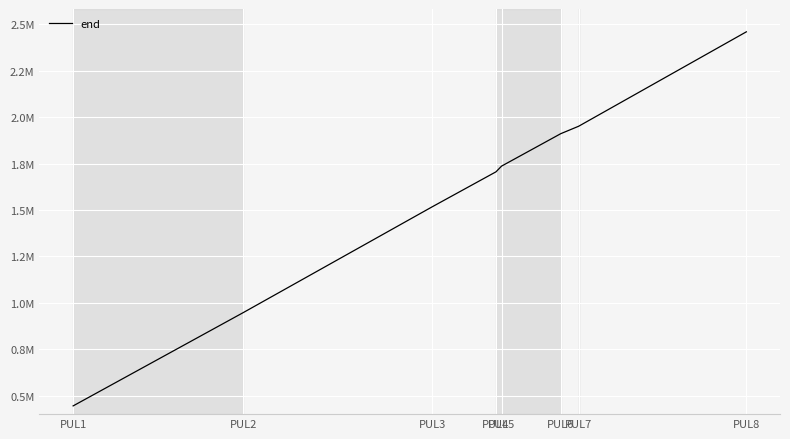

Which label corresponds to the largest value in the chart?

PUL8